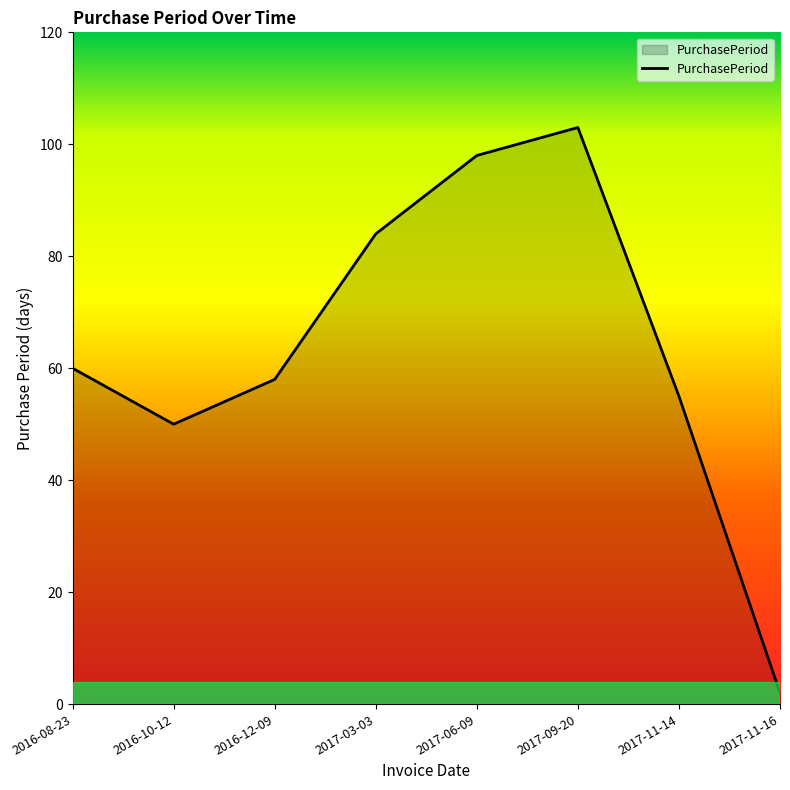

Which category has the lowest value across all series?

2017-11-16